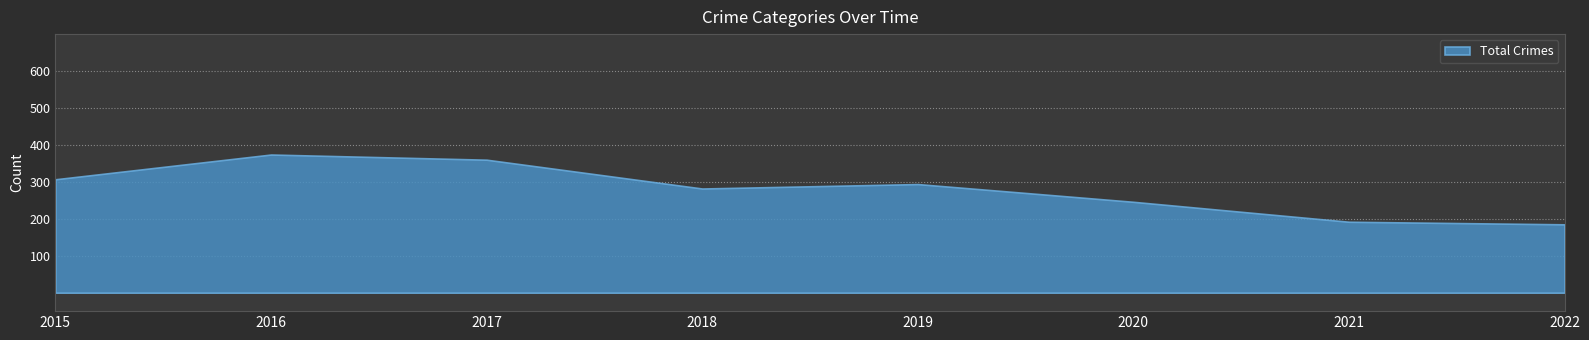

How many categories are shown in the chart?

8